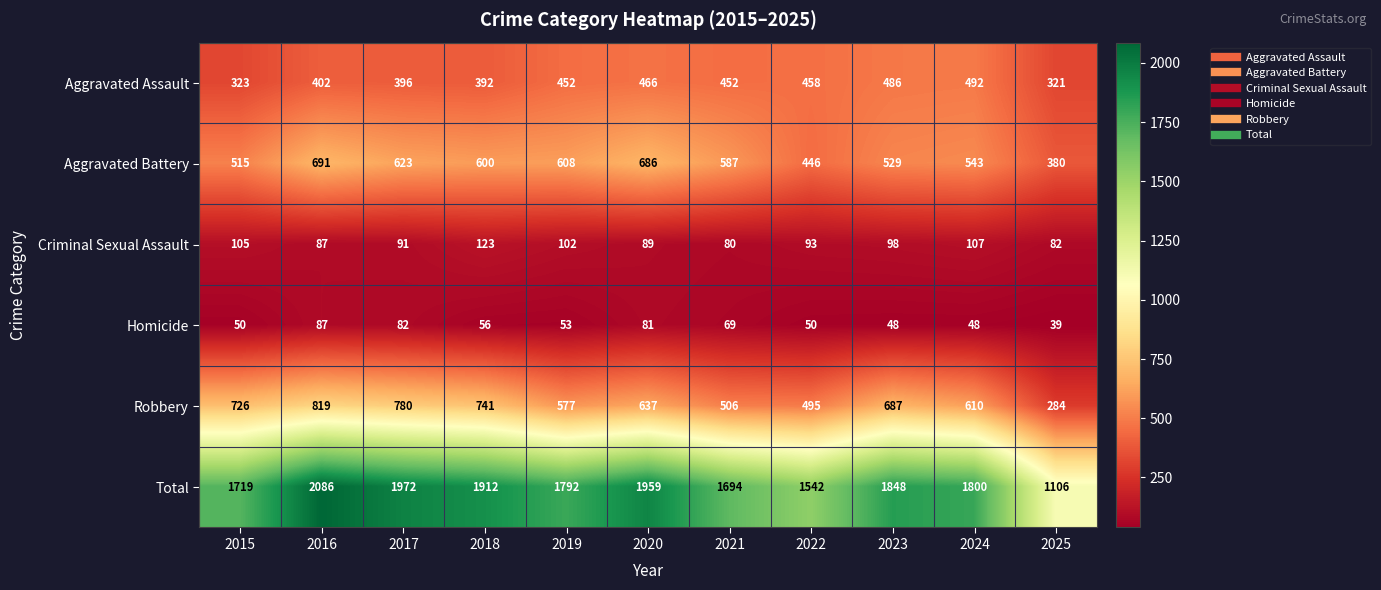

At which label does Criminal Sexual Assault reach its minimum?

2021